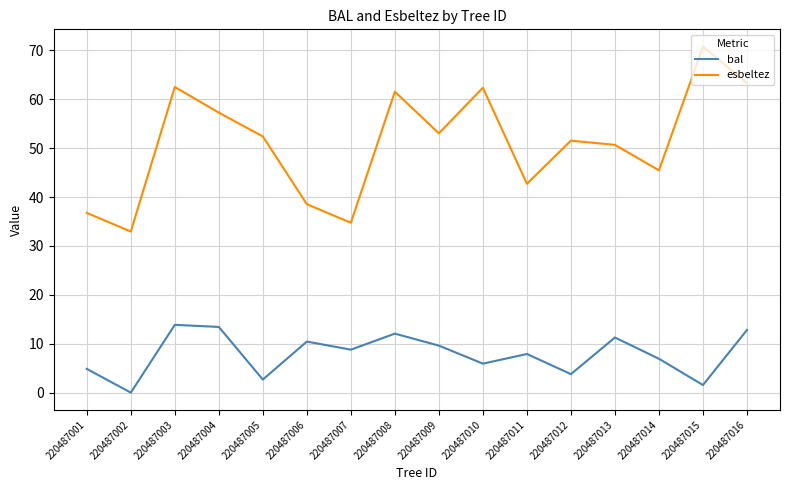

Which series has the largest total across all categories?

esbeltez